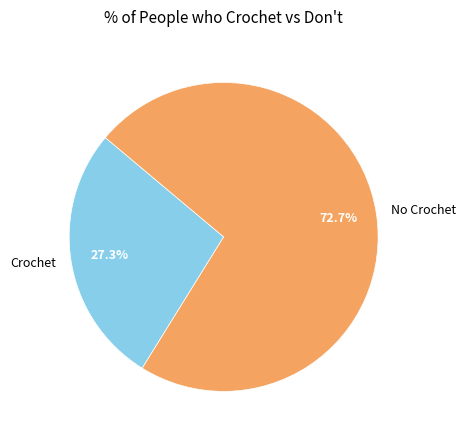

Is Crochet the majority of the pie?

No